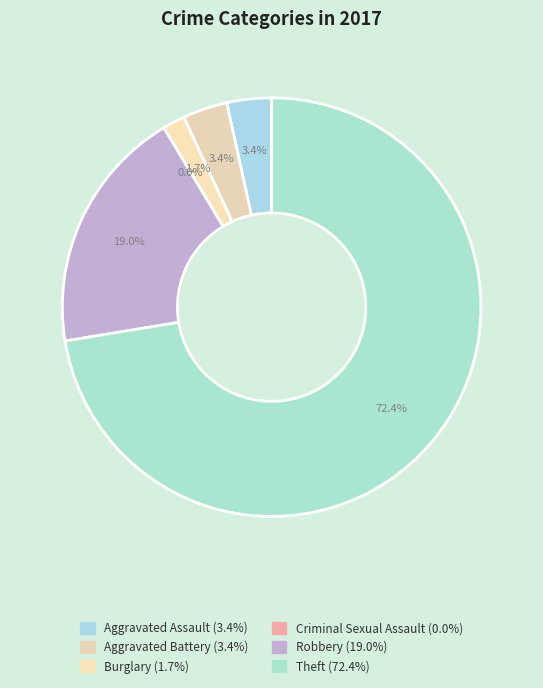

What percentage is the Theft slice, to the nearest percent?

72%